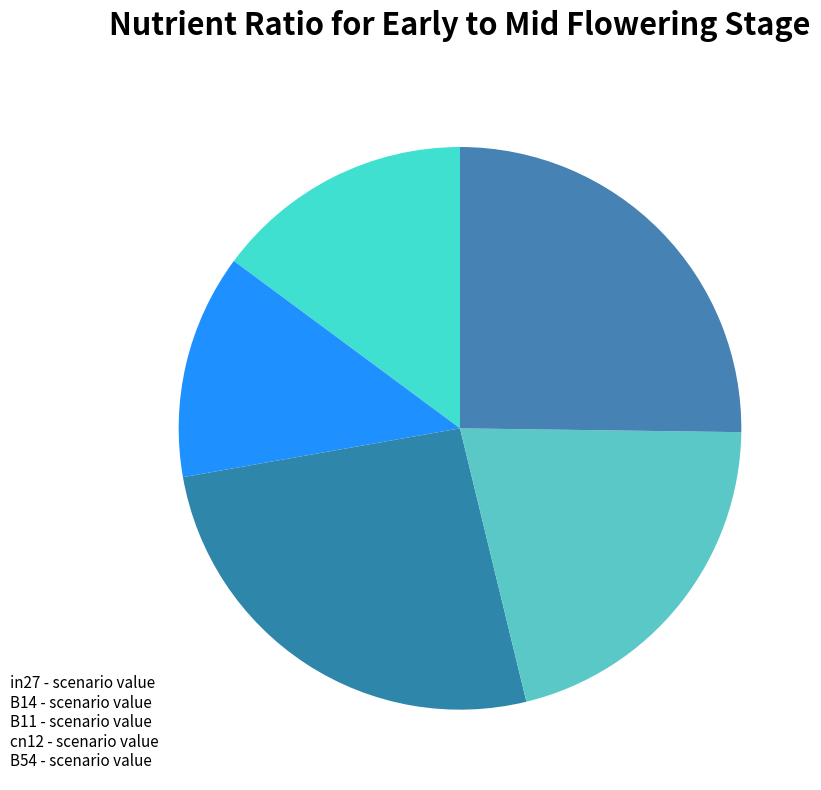

Rank the categories by value from highest to lowest.

B11, B54, cn12, in27, B14